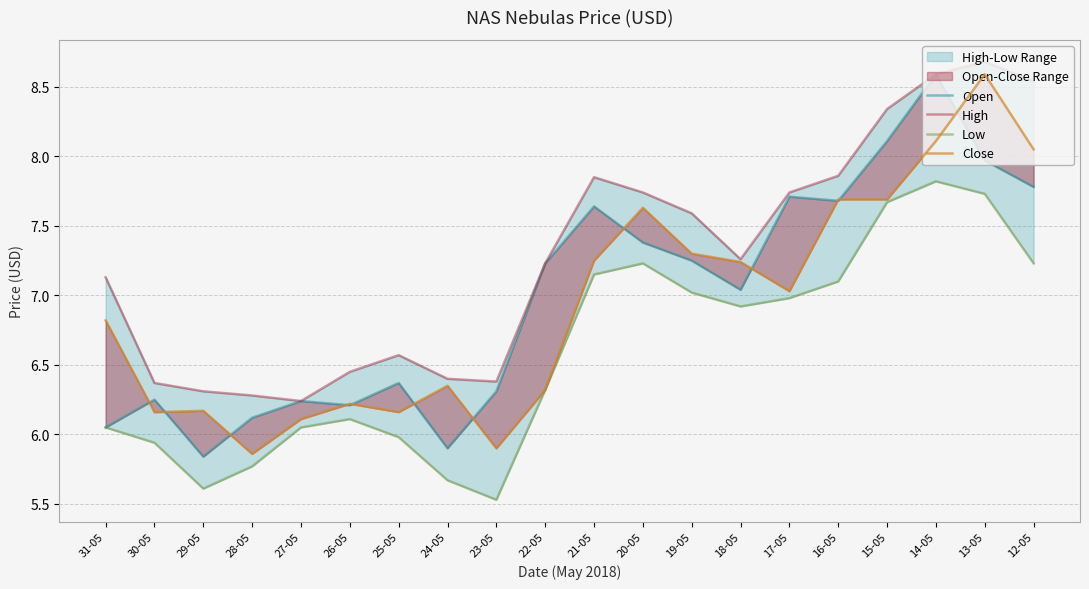

What is the minimum value for High?

6.2